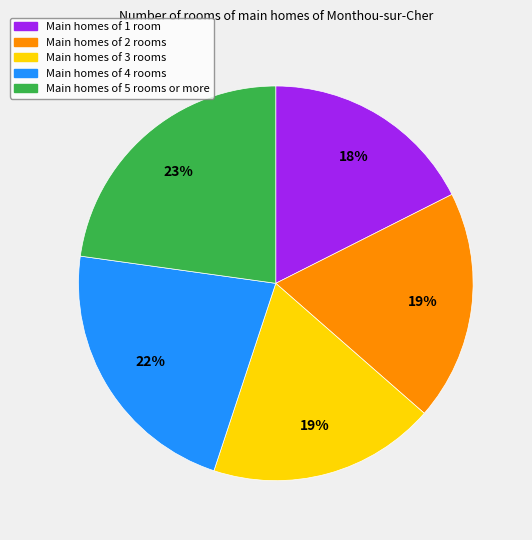

Is there a majority slice in this chart?

No